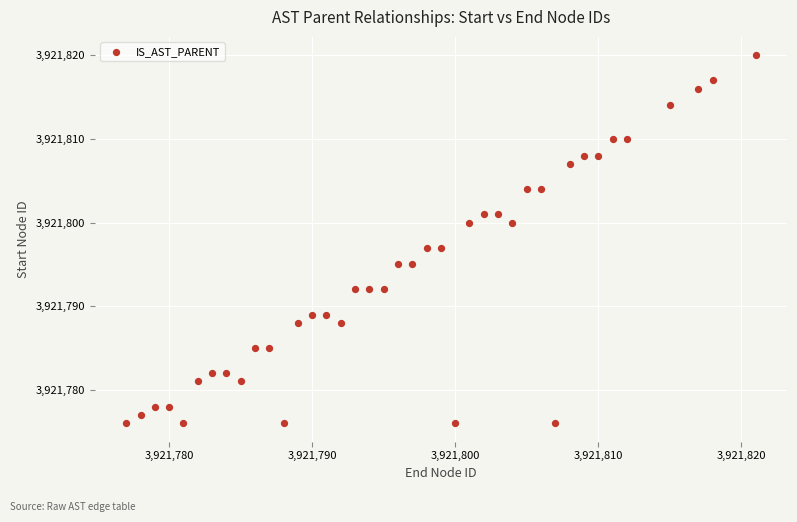

What is the range of X values (max minus min)?

44